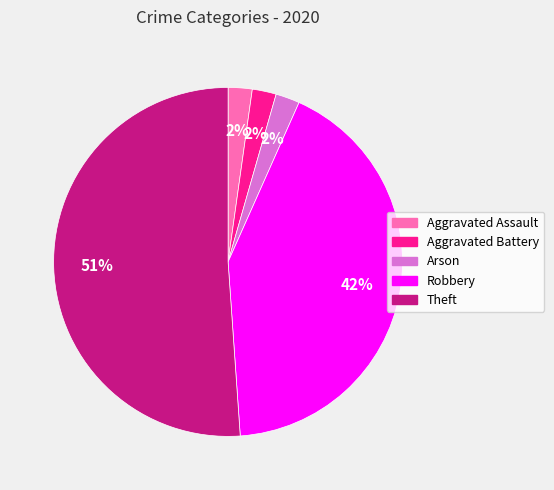

Count the number of slices in the pie.

5